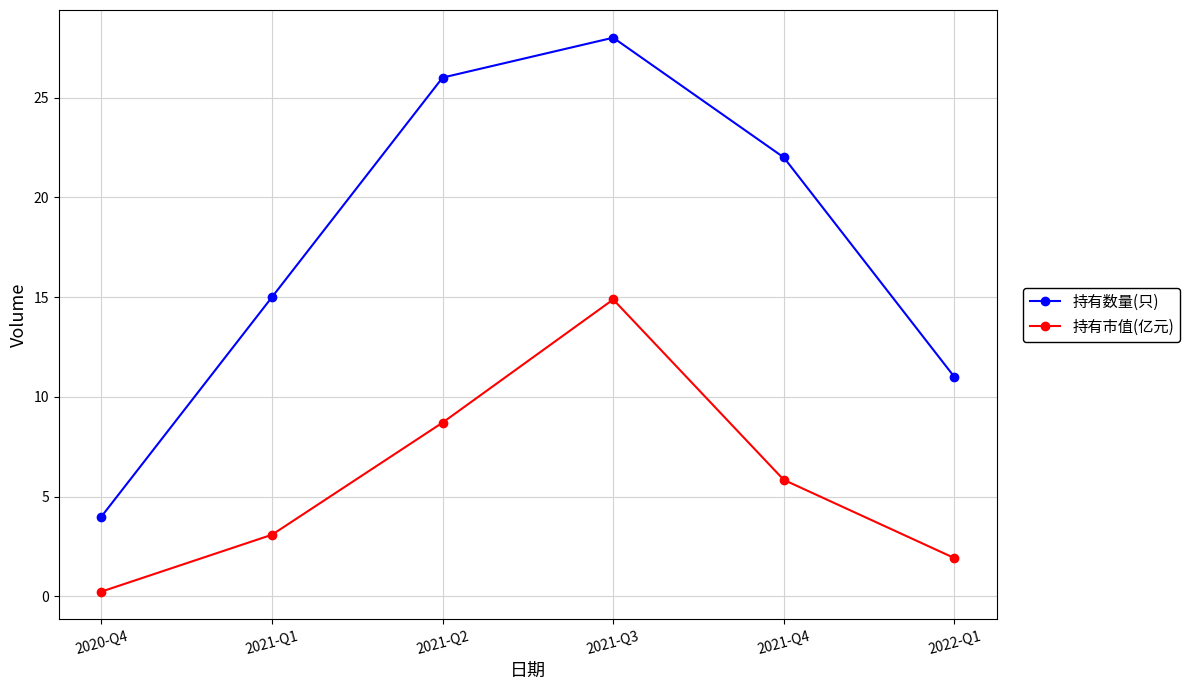

Reading right to left, transcribe all the data shown in this chart.

持有数量(只): 11.0	22.0	28.0	26.0	15.0	4.0
持有市值(亿元): 1.9	5.8	14.9	8.7	3.1	0.2